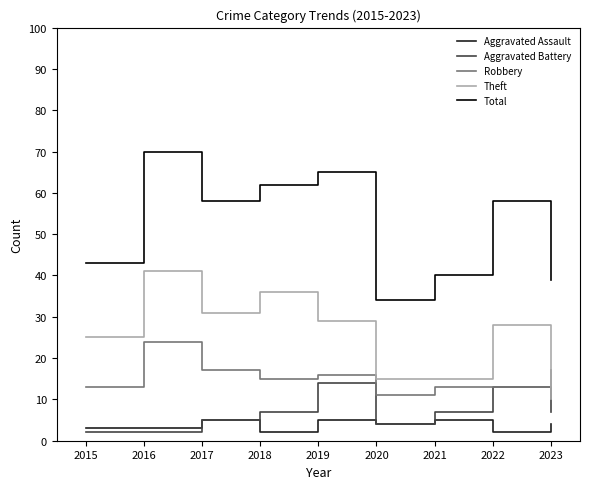

The Robbery series shows 16 at 2016. True or false?

False